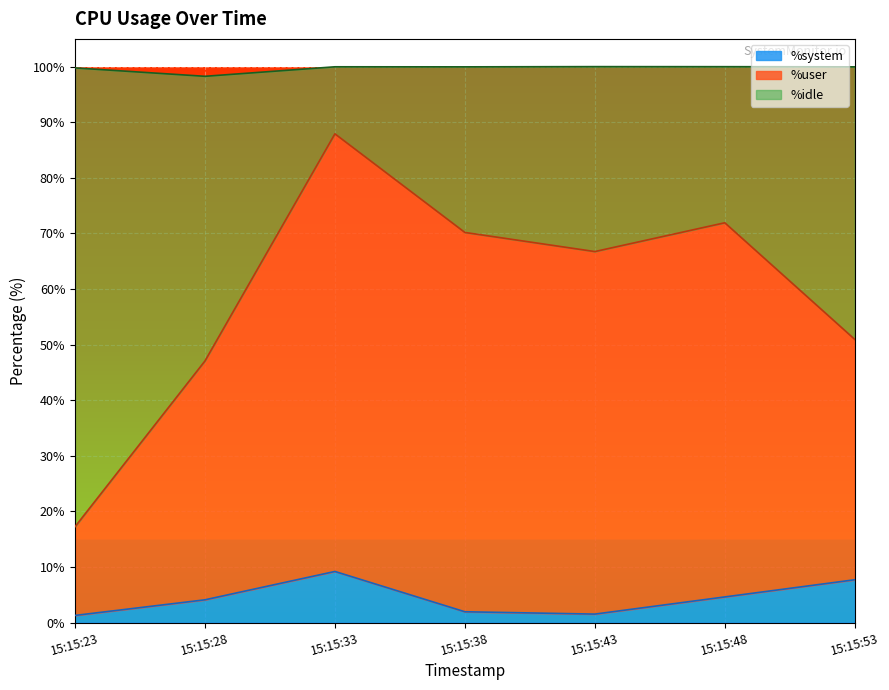

At which label does %system reach its minimum?

15:15:23